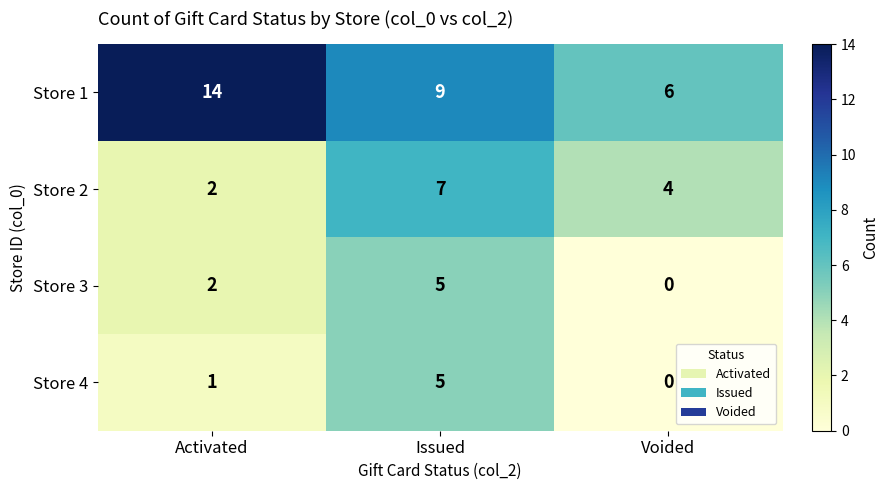

At which category does the chart reach its minimum across all series?

Voided